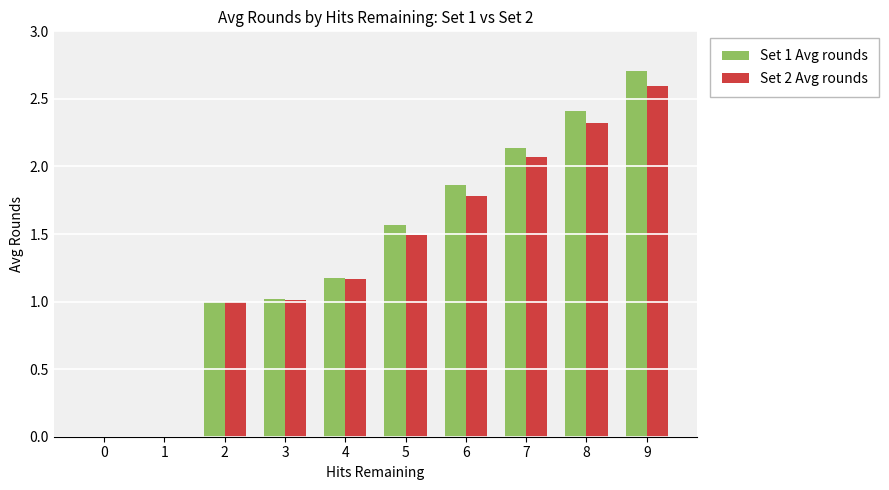

The value of Set 1 Avg rounds at 2 is 0.3. True or false?

False